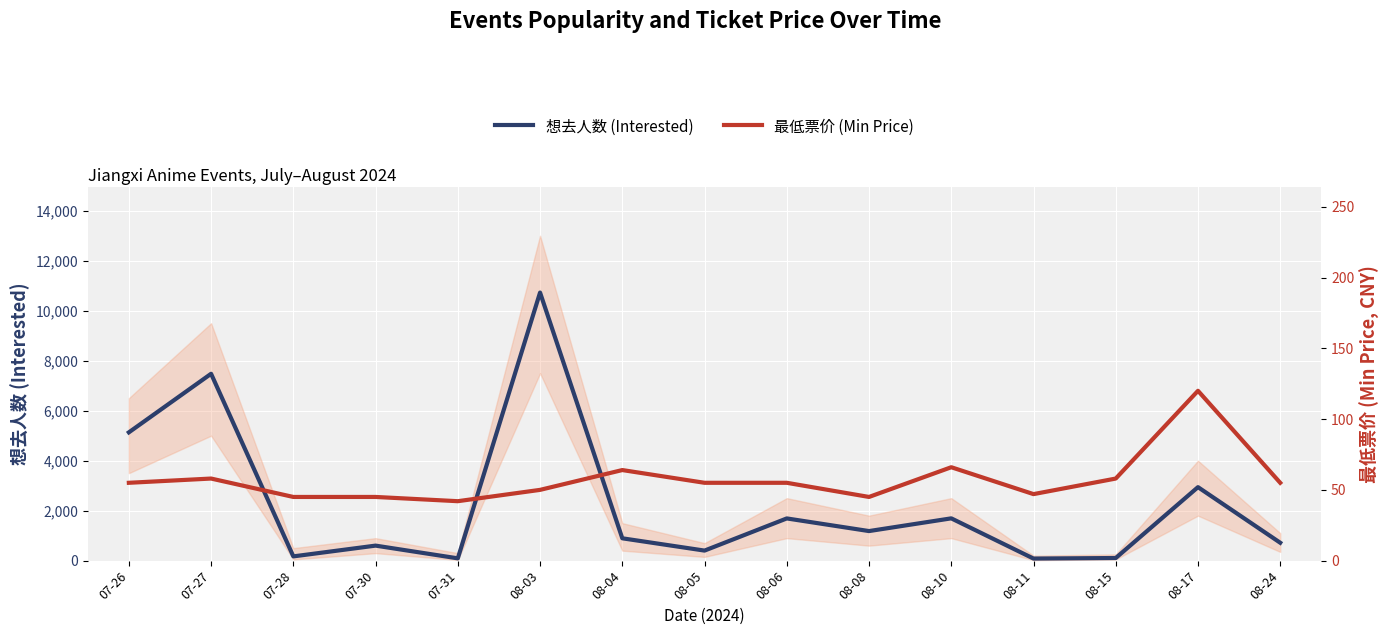

What is the label of the 5th point from the right?

08-10